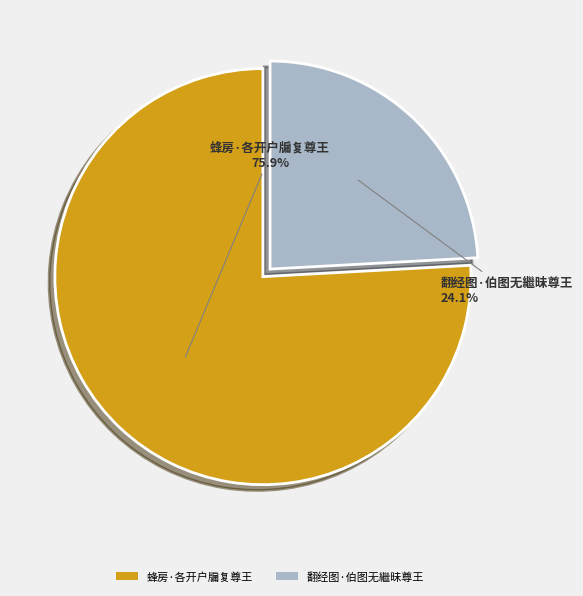

The 蜂房·各开户牖复尊王 slice represents 84% of the pie. True or false?

False